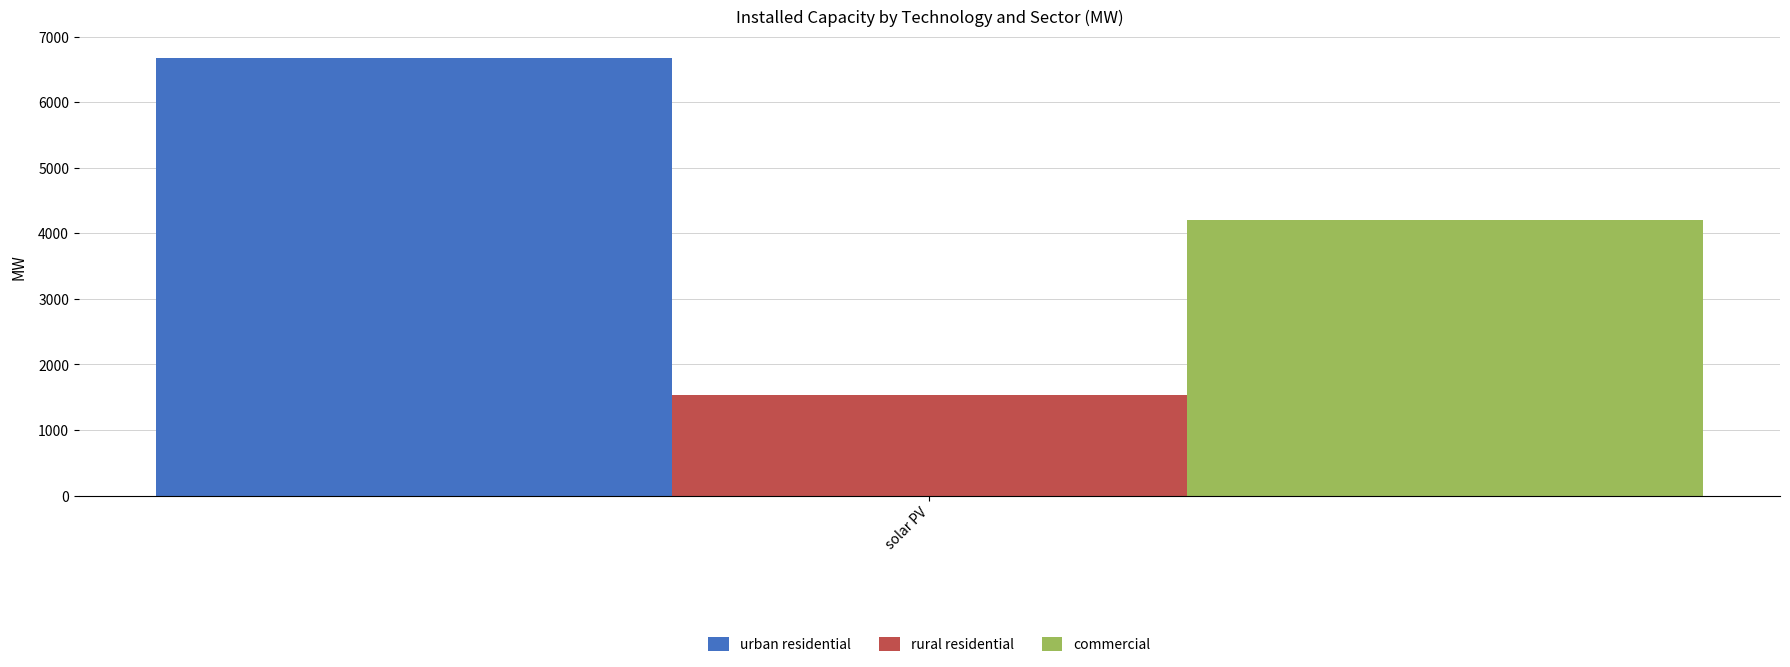

Reading left to right, list all the values displayed in this chart.

urban residential: solar PV=6667.3
rural residential: solar PV=1532.7
commercial: solar PV=4200.0